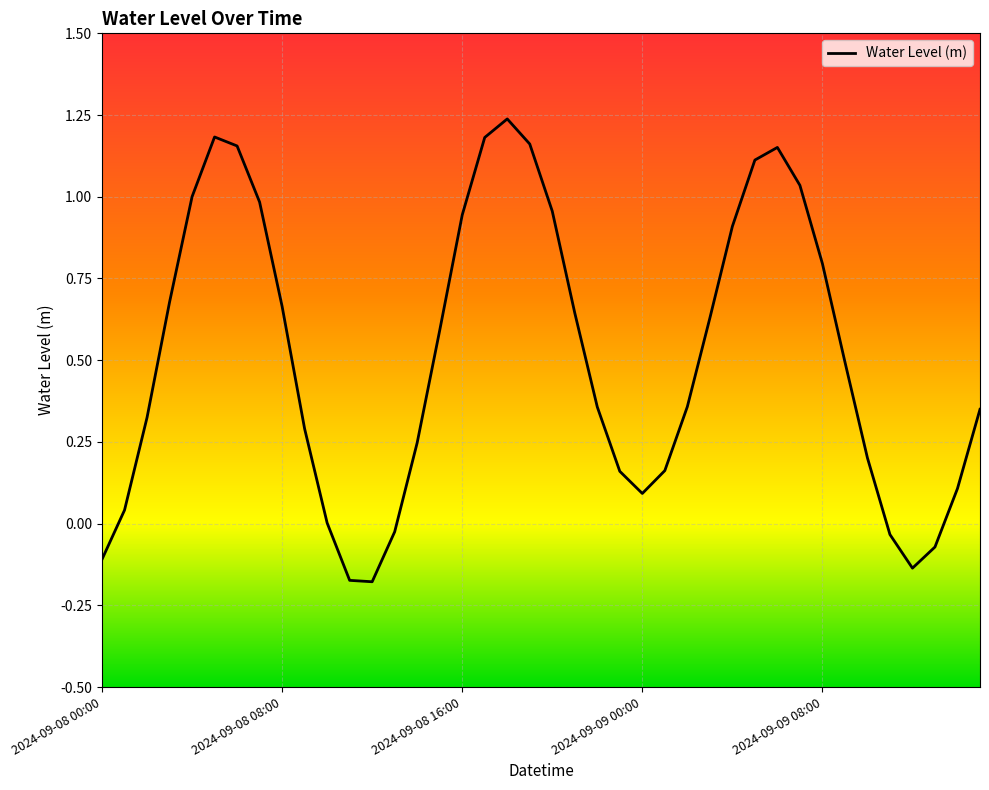

How many lines are shown in the chart?

1